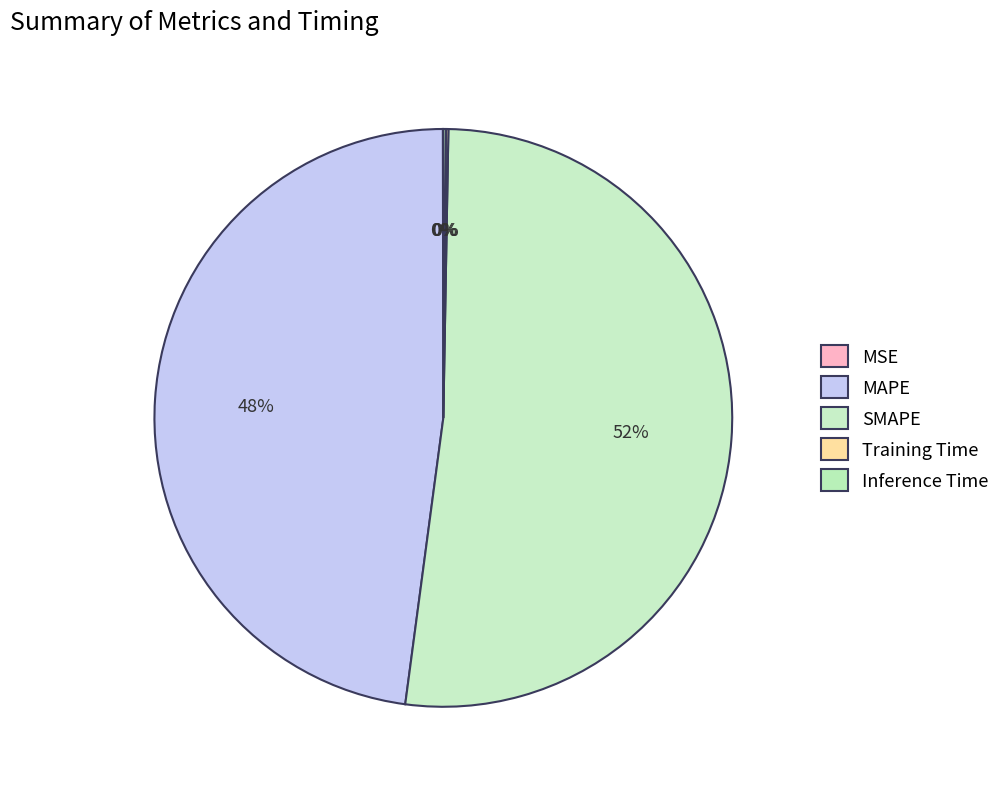

What percentage is NOT represented by Inference Time?

99.9%